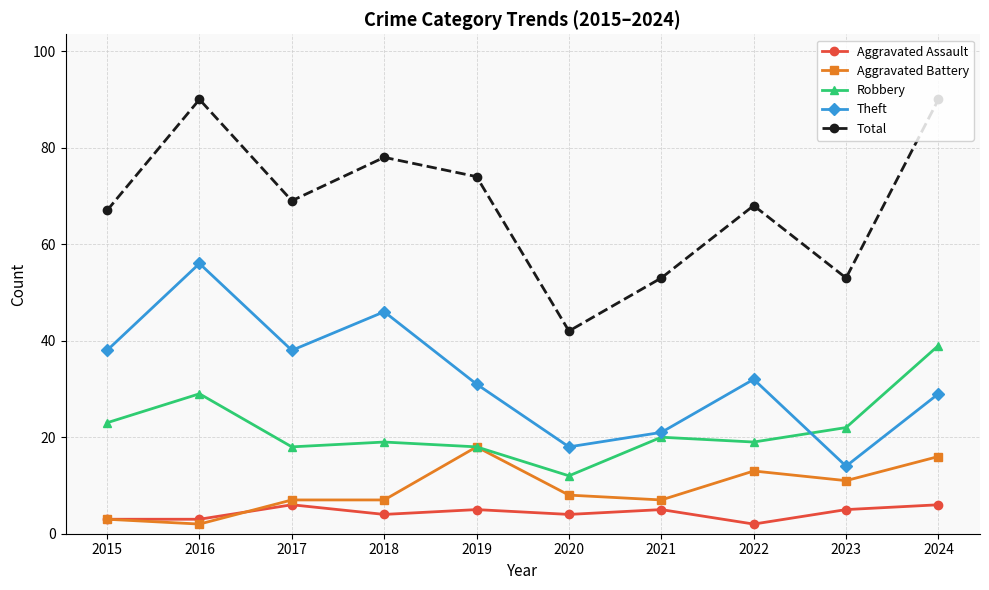

At how many categories does at least one series exceed 76?

3